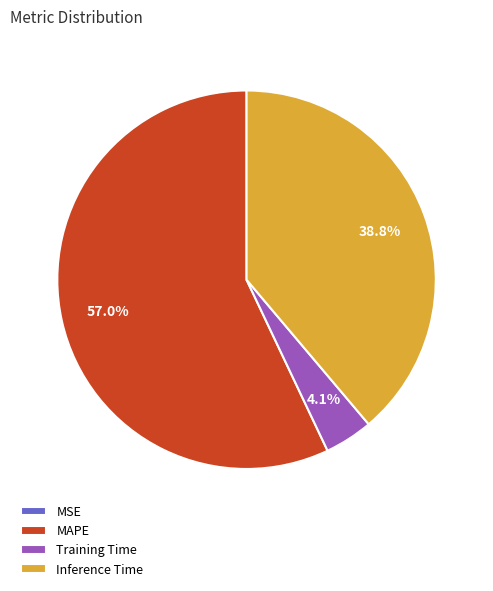

Which slice represents more than half of the pie?

MAPE